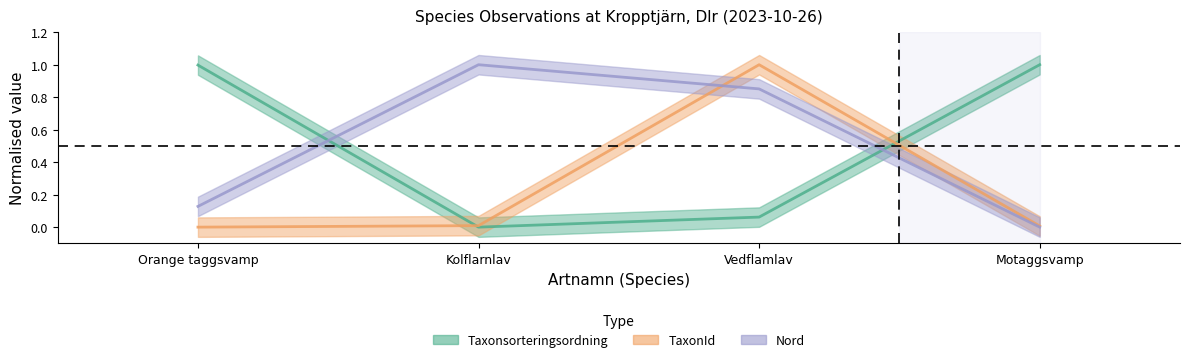

Reading left to right, what are all the values shown in this chart?

Taxonsorteringsordning: Orange taggsvamp=1.0	Kolflarnlav=0.0	Vedflamlav=0.1	Motaggsvamp=1.0
TaxonId: Orange taggsvamp=0.0	Kolflarnlav=0.0	Vedflamlav=1.0	Motaggsvamp=0.0
Nord: Orange taggsvamp=0.1	Kolflarnlav=1.0	Vedflamlav=0.9	Motaggsvamp=0.0